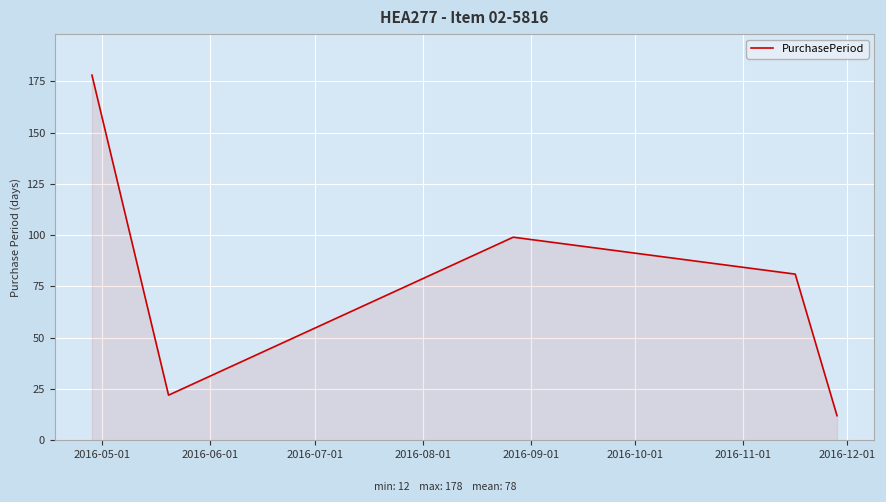

What is the maximum value shown in the chart?

178